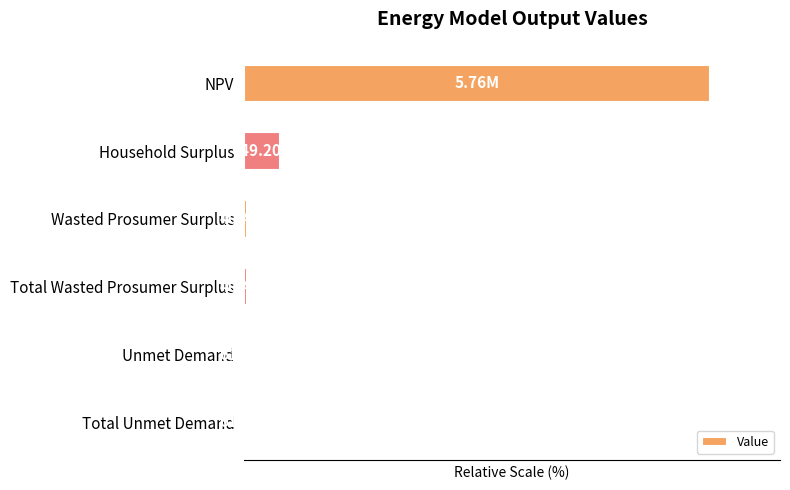

Are the bars horizontal?

Yes